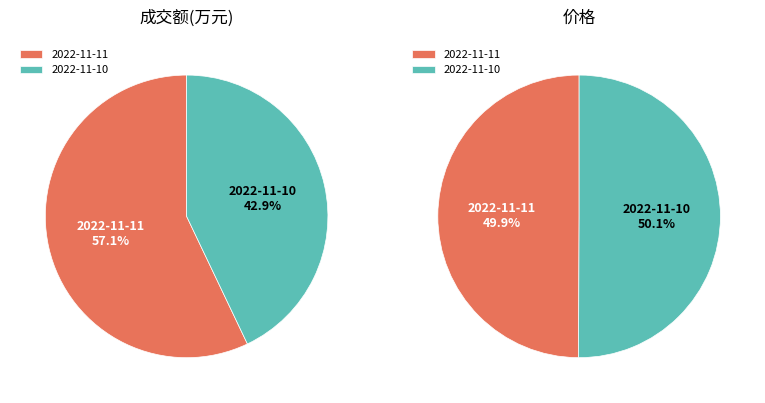

What is the majority slice?

2022-11-11